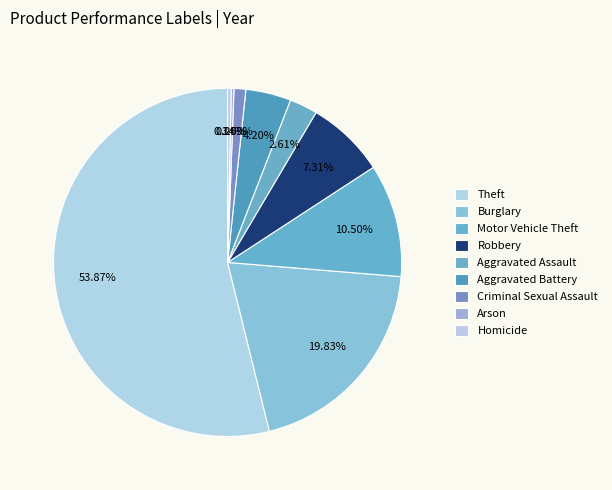

Is it true that Burglary is 20% of the pie?

True